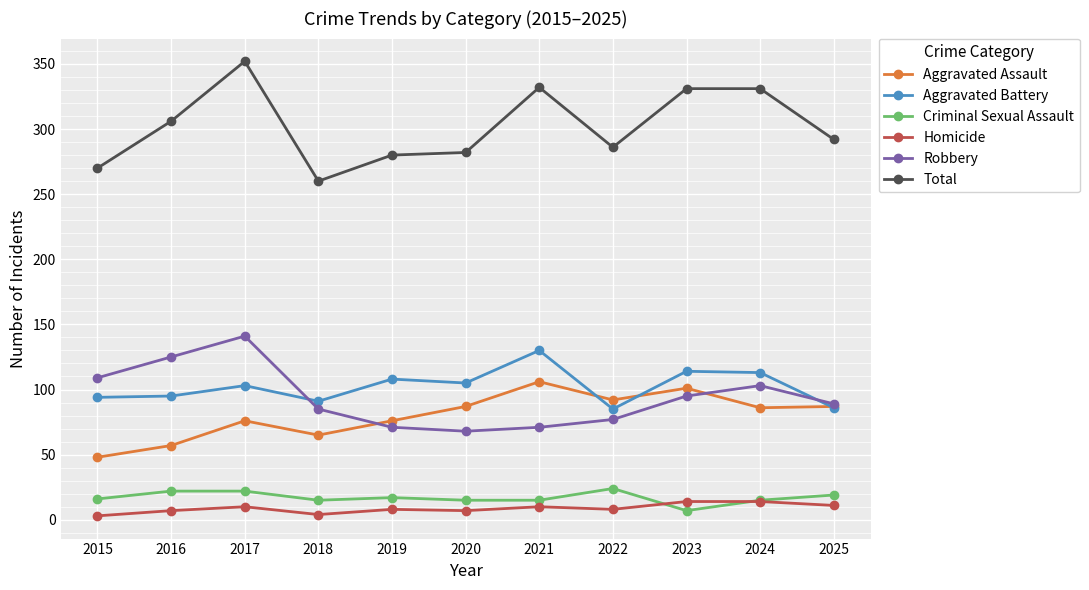

What is the average value of the Criminal Sexual Assault series?

17